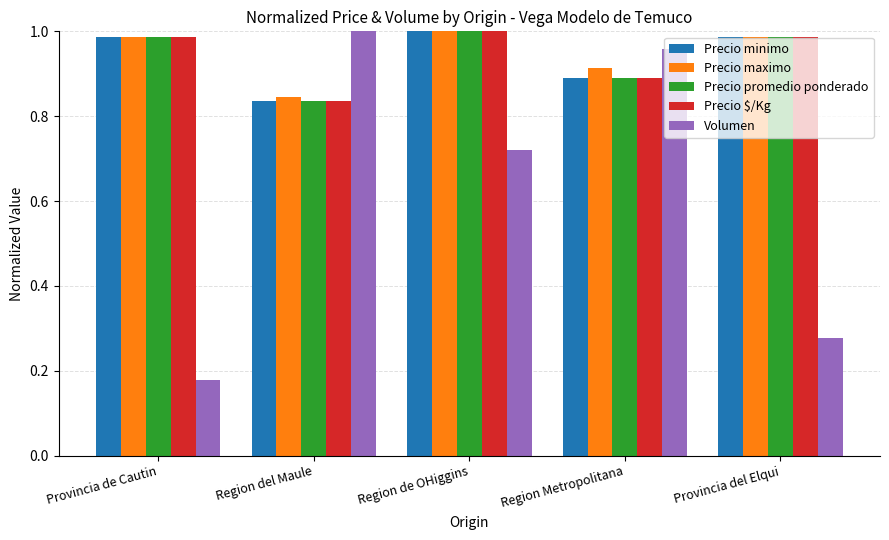

How many series are shown in this chart?

5